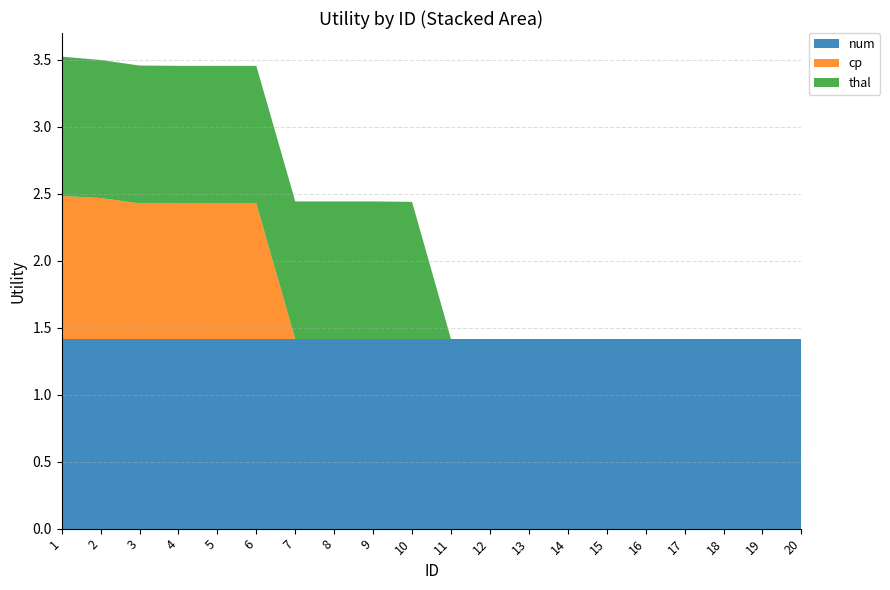

Reading left to right, extract all data points from this chart.

num: 1.4	1.4	1.4	1.4	1.4	1.4	1.4	1.4	1.4	1.4	1.4	1.4	1.4	1.4	1.4	1.4	1.4	1.4	1.4	1.4
cp: 1.1	1.1	1.0	1.0	1.0	1.0	0.0	0.0	0.0	0.0	0.0	0.0	0.0	0.0	0.0	0.0	0.0	0.0	0.0	0.0
thal: 1.0	1.0	1.0	1.0	1.0	1.0	1.0	1.0	1.0	1.0	0.0	0.0	0.0	0.0	0.0	0.0	0.0	0.0	0.0	0.0